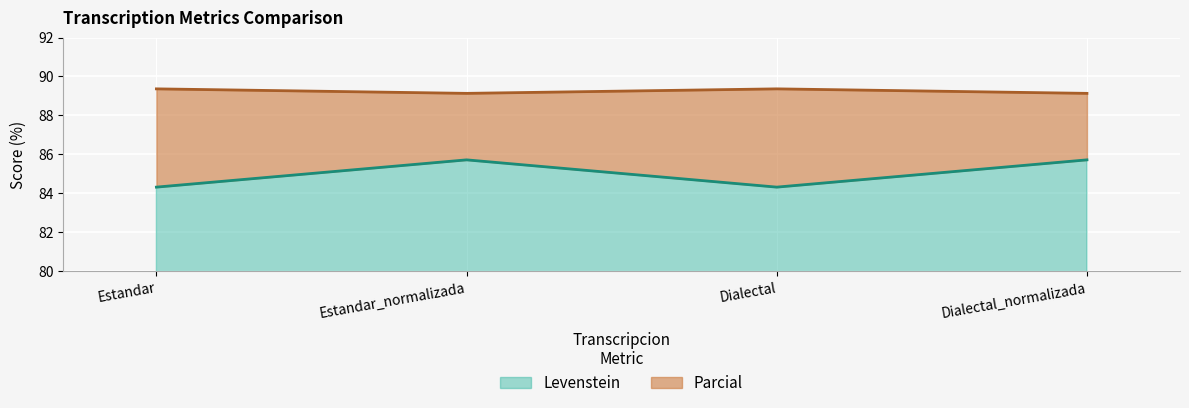

Read the Levenstein value at Estandar_normalizada.

85.7